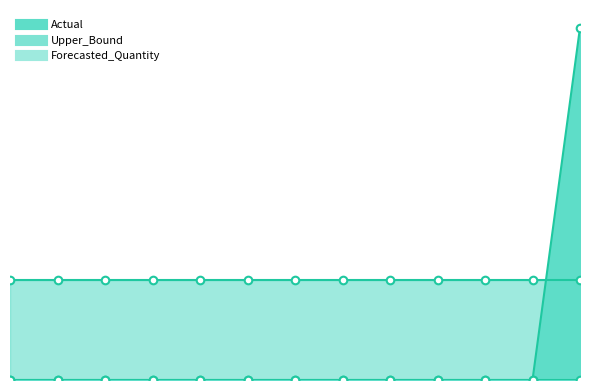

At which category is the sum across all series the highest?

2011-08-05